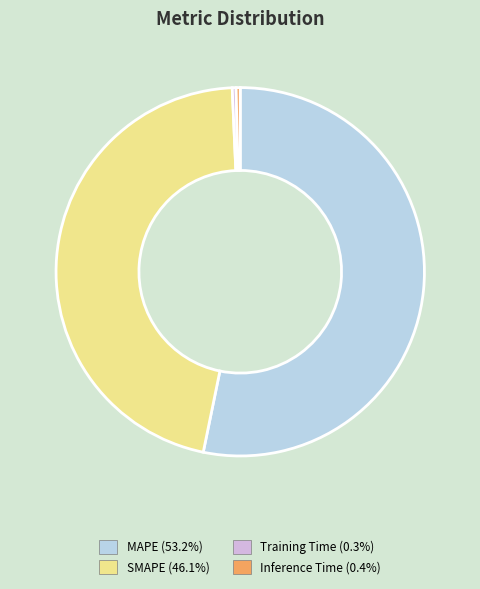

Does SMAPE represent more than half of the total?

No